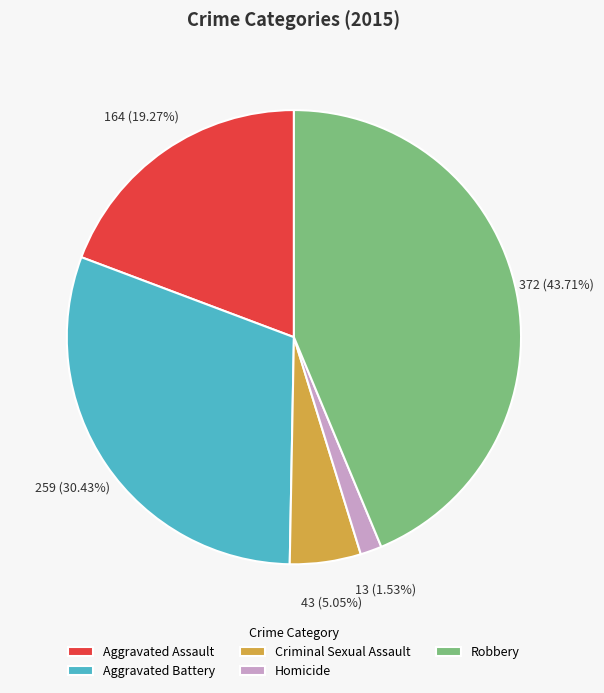

True or false: Aggravated Assault accounts for 19% of the total.

True